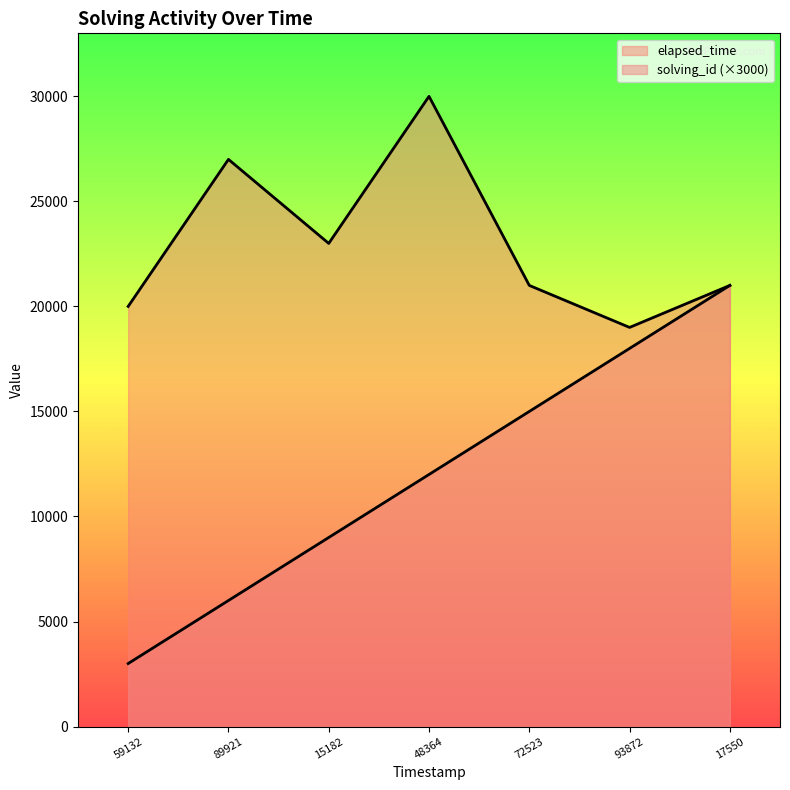

How many lines are shown in the chart?

2